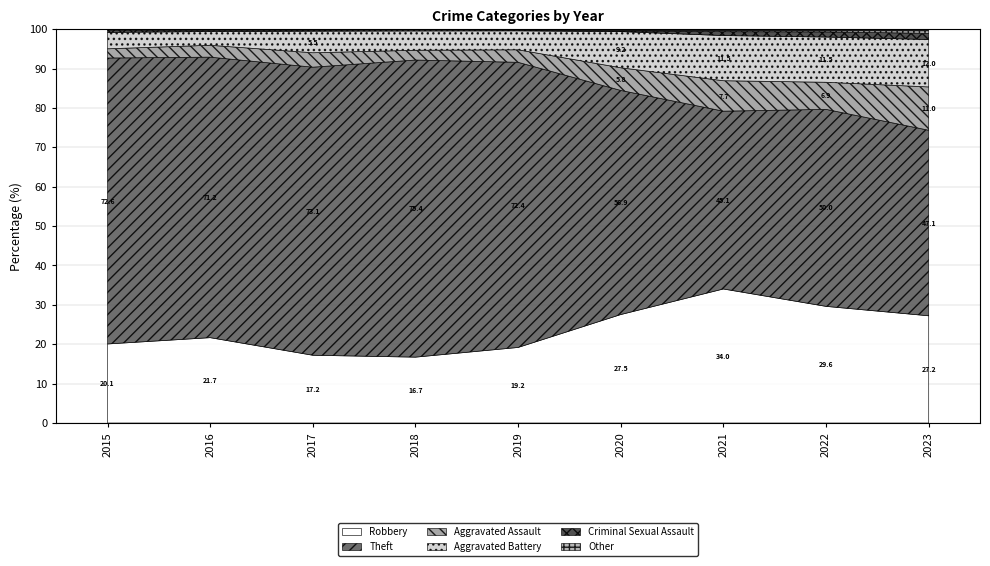

What is the total value across all series at 2017?

100.0